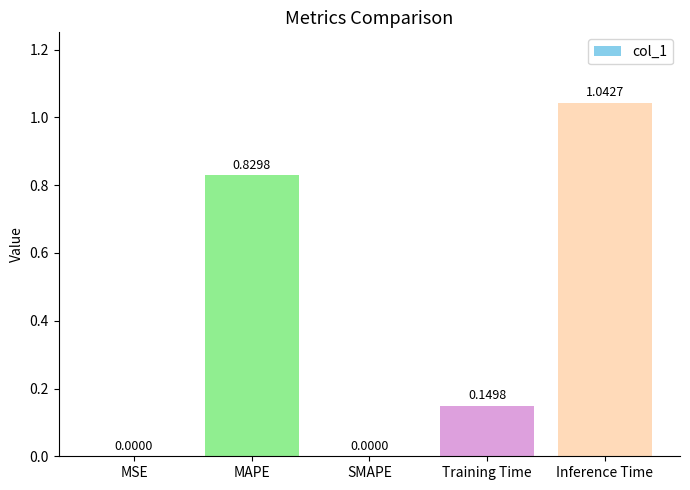

Which category has the highest value across all series?

Inference Time